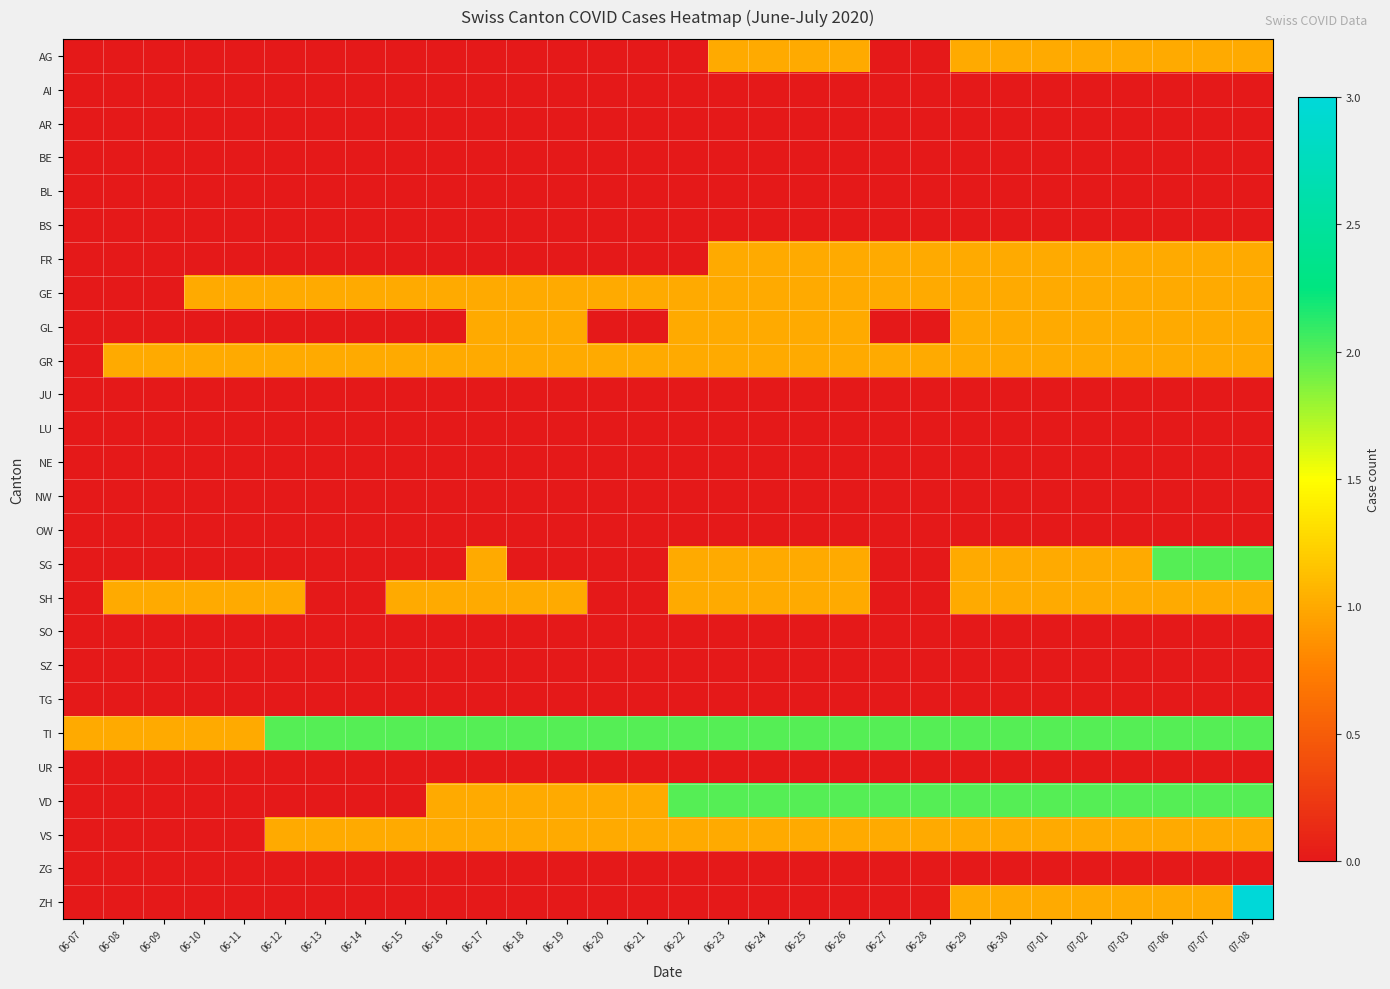

Reading left to right, extract all data points from this chart.

AG: 06-07=0	06-08=0	06-09=0	06-10=0	06-11=0	06-12=0	06-13=0	06-14=0	06-15=0	06-16=0	06-17=0	06-18=0	06-19=0	06-20=0	06-21=0	06-22=0	06-23=1	06-24=1	06-25=1	06-26=1	06-27=0	06-28=0	06-29=1	06-30=1	07-01=1	07-02=1	07-03=1	07-06=1	07-07=1	07-08=1
AI: 06-07=0	06-08=0	06-09=0	06-10=0	06-11=0	06-12=0	06-13=0	06-14=0	06-15=0	06-16=0	06-17=0	06-18=0	06-19=0	06-20=0	06-21=0	06-22=0	06-23=0	06-24=0	06-25=0	06-26=0	06-27=0	06-28=0	06-29=0	06-30=0	07-01=0	07-02=0	07-03=0	07-06=0	07-07=0	07-08=0
AR: 06-07=0	06-08=0	06-09=0	06-10=0	06-11=0	06-12=0	06-13=0	06-14=0	06-15=0	06-16=0	06-17=0	06-18=0	06-19=0	06-20=0	06-21=0	06-22=0	06-23=0	06-24=0	06-25=0	06-26=0	06-27=0	06-28=0	06-29=0	06-30=0	07-01=0	07-02=0	07-03=0	07-06=0	07-07=0	07-08=0
BE: 06-07=0	06-08=0	06-09=0	06-10=0	06-11=0	06-12=0	06-13=0	06-14=0	06-15=0	06-16=0	06-17=0	06-18=0	06-19=0	06-20=0	06-21=0	06-22=0	06-23=0	06-24=0	06-25=0	06-26=0	06-27=0	06-28=0	06-29=0	06-30=0	07-01=0	07-02=0	07-03=0	07-06=0	07-07=0	07-08=0
BL: 06-07=0	06-08=0	06-09=0	06-10=0	06-11=0	06-12=0	06-13=0	06-14=0	06-15=0	06-16=0	06-17=0	06-18=0	06-19=0	06-20=0	06-21=0	06-22=0	06-23=0	06-24=0	06-25=0	06-26=0	06-27=0	06-28=0	06-29=0	06-30=0	07-01=0	07-02=0	07-03=0	07-06=0	07-07=0	07-08=0
BS: 06-07=0	06-08=0	06-09=0	06-10=0	06-11=0	06-12=0	06-13=0	06-14=0	06-15=0	06-16=0	06-17=0	06-18=0	06-19=0	06-20=0	06-21=0	06-22=0	06-23=0	06-24=0	06-25=0	06-26=0	06-27=0	06-28=0	06-29=0	06-30=0	07-01=0	07-02=0	07-03=0	07-06=0	07-07=0	07-08=0
FR: 06-07=0	06-08=0	06-09=0	06-10=0	06-11=0	06-12=0	06-13=0	06-14=0	06-15=0	06-16=0	06-17=0	06-18=0	06-19=0	06-20=0	06-21=0	06-22=0	06-23=1	06-24=1	06-25=1	06-26=1	06-27=1	06-28=1	06-29=1	06-30=1	07-01=1	07-02=1	07-03=1	07-06=1	07-07=1	07-08=1
GE: 06-07=0	06-08=0	06-09=0	06-10=1	06-11=1	06-12=1	06-13=1	06-14=1	06-15=1	06-16=1	06-17=1	06-18=1	06-19=1	06-20=1	06-21=1	06-22=1	06-23=1	06-24=1	06-25=1	06-26=1	06-27=1	06-28=1	06-29=1	06-30=1	07-01=1	07-02=1	07-03=1	07-06=1	07-07=1	07-08=1
GL: 06-07=0	06-08=0	06-09=0	06-10=0	06-11=0	06-12=0	06-13=0	06-14=0	06-15=0	06-16=0	06-17=1	06-18=1	06-19=1	06-20=0	06-21=0	06-22=1	06-23=1	06-24=1	06-25=1	06-26=1	06-27=0	06-28=0	06-29=1	06-30=1	07-01=1	07-02=1	07-03=1	07-06=1	07-07=1	07-08=1
GR: 06-07=0	06-08=1	06-09=1	06-10=1	06-11=1	06-12=1	06-13=1	06-14=1	06-15=1	06-16=1	06-17=1	06-18=1	06-19=1	06-20=1	06-21=1	06-22=1	06-23=1	06-24=1	06-25=1	06-26=1	06-27=1	06-28=1	06-29=1	06-30=1	07-01=1	07-02=1	07-03=1	07-06=1	07-07=1	07-08=1
JU: 06-07=0	06-08=0	06-09=0	06-10=0	06-11=0	06-12=0	06-13=0	06-14=0	06-15=0	06-16=0	06-17=0	06-18=0	06-19=0	06-20=0	06-21=0	06-22=0	06-23=0	06-24=0	06-25=0	06-26=0	06-27=0	06-28=0	06-29=0	06-30=0	07-01=0	07-02=0	07-03=0	07-06=0	07-07=0	07-08=0
LU: 06-07=0	06-08=0	06-09=0	06-10=0	06-11=0	06-12=0	06-13=0	06-14=0	06-15=0	06-16=0	06-17=0	06-18=0	06-19=0	06-20=0	06-21=0	06-22=0	06-23=0	06-24=0	06-25=0	06-26=0	06-27=0	06-28=0	06-29=0	06-30=0	07-01=0	07-02=0	07-03=0	07-06=0	07-07=0	07-08=0
NE: 06-07=0	06-08=0	06-09=0	06-10=0	06-11=0	06-12=0	06-13=0	06-14=0	06-15=0	06-16=0	06-17=0	06-18=0	06-19=0	06-20=0	06-21=0	06-22=0	06-23=0	06-24=0	06-25=0	06-26=0	06-27=0	06-28=0	06-29=0	06-30=0	07-01=0	07-02=0	07-03=0	07-06=0	07-07=0	07-08=0
NW: 06-07=0	06-08=0	06-09=0	06-10=0	06-11=0	06-12=0	06-13=0	06-14=0	06-15=0	06-16=0	06-17=0	06-18=0	06-19=0	06-20=0	06-21=0	06-22=0	06-23=0	06-24=0	06-25=0	06-26=0	06-27=0	06-28=0	06-29=0	06-30=0	07-01=0	07-02=0	07-03=0	07-06=0	07-07=0	07-08=0
OW: 06-07=0	06-08=0	06-09=0	06-10=0	06-11=0	06-12=0	06-13=0	06-14=0	06-15=0	06-16=0	06-17=0	06-18=0	06-19=0	06-20=0	06-21=0	06-22=0	06-23=0	06-24=0	06-25=0	06-26=0	06-27=0	06-28=0	06-29=0	06-30=0	07-01=0	07-02=0	07-03=0	07-06=0	07-07=0	07-08=0
SG: 06-07=0	06-08=0	06-09=0	06-10=0	06-11=0	06-12=0	06-13=0	06-14=0	06-15=0	06-16=0	06-17=1	06-18=0	06-19=0	06-20=0	06-21=0	06-22=1	06-23=1	06-24=1	06-25=1	06-26=1	06-27=0	06-28=0	06-29=1	06-30=1	07-01=1	07-02=1	07-03=1	07-06=2	07-07=2	07-08=2
SH: 06-07=0	06-08=1	06-09=1	06-10=1	06-11=1	06-12=1	06-13=0	06-14=0	06-15=1	06-16=1	06-17=1	06-18=1	06-19=1	06-20=0	06-21=0	06-22=1	06-23=1	06-24=1	06-25=1	06-26=1	06-27=0	06-28=0	06-29=1	06-30=1	07-01=1	07-02=1	07-03=1	07-06=1	07-07=1	07-08=1
SO: 06-07=0	06-08=0	06-09=0	06-10=0	06-11=0	06-12=0	06-13=0	06-14=0	06-15=0	06-16=0	06-17=0	06-18=0	06-19=0	06-20=0	06-21=0	06-22=0	06-23=0	06-24=0	06-25=0	06-26=0	06-27=0	06-28=0	06-29=0	06-30=0	07-01=0	07-02=0	07-03=0	07-06=0	07-07=0	07-08=0
SZ: 06-07=0	06-08=0	06-09=0	06-10=0	06-11=0	06-12=0	06-13=0	06-14=0	06-15=0	06-16=0	06-17=0	06-18=0	06-19=0	06-20=0	06-21=0	06-22=0	06-23=0	06-24=0	06-25=0	06-26=0	06-27=0	06-28=0	06-29=0	06-30=0	07-01=0	07-02=0	07-03=0	07-06=0	07-07=0	07-08=0
TG: 06-07=0	06-08=0	06-09=0	06-10=0	06-11=0	06-12=0	06-13=0	06-14=0	06-15=0	06-16=0	06-17=0	06-18=0	06-19=0	06-20=0	06-21=0	06-22=0	06-23=0	06-24=0	06-25=0	06-26=0	06-27=0	06-28=0	06-29=0	06-30=0	07-01=0	07-02=0	07-03=0	07-06=0	07-07=0	07-08=0
TI: 06-07=1	06-08=1	06-09=1	06-10=1	06-11=1	06-12=2	06-13=2	06-14=2	06-15=2	06-16=2	06-17=2	06-18=2	06-19=2	06-20=2	06-21=2	06-22=2	06-23=2	06-24=2	06-25=2	06-26=2	06-27=2	06-28=2	06-29=2	06-30=2	07-01=2	07-02=2	07-03=2	07-06=2	07-07=2	07-08=2
UR: 06-07=0	06-08=0	06-09=0	06-10=0	06-11=0	06-12=0	06-13=0	06-14=0	06-15=0	06-16=0	06-17=0	06-18=0	06-19=0	06-20=0	06-21=0	06-22=0	06-23=0	06-24=0	06-25=0	06-26=0	06-27=0	06-28=0	06-29=0	06-30=0	07-01=0	07-02=0	07-03=0	07-06=0	07-07=0	07-08=0
VD: 06-07=0	06-08=0	06-09=0	06-10=0	06-11=0	06-12=0	06-13=0	06-14=0	06-15=0	06-16=1	06-17=1	06-18=1	06-19=1	06-20=1	06-21=1	06-22=2	06-23=2	06-24=2	06-25=2	06-26=2	06-27=2	06-28=2	06-29=2	06-30=2	07-01=2	07-02=2	07-03=2	07-06=2	07-07=2	07-08=2
VS: 06-07=0	06-08=0	06-09=0	06-10=0	06-11=0	06-12=1	06-13=1	06-14=1	06-15=1	06-16=1	06-17=1	06-18=1	06-19=1	06-20=1	06-21=1	06-22=1	06-23=1	06-24=1	06-25=1	06-26=1	06-27=1	06-28=1	06-29=1	06-30=1	07-01=1	07-02=1	07-03=1	07-06=1	07-07=1	07-08=1
ZG: 06-07=0	06-08=0	06-09=0	06-10=0	06-11=0	06-12=0	06-13=0	06-14=0	06-15=0	06-16=0	06-17=0	06-18=0	06-19=0	06-20=0	06-21=0	06-22=0	06-23=0	06-24=0	06-25=0	06-26=0	06-27=0	06-28=0	06-29=0	06-30=0	07-01=0	07-02=0	07-03=0	07-06=0	07-07=0	07-08=0
ZH: 06-07=0	06-08=0	06-09=0	06-10=0	06-11=0	06-12=0	06-13=0	06-14=0	06-15=0	06-16=0	06-17=0	06-18=0	06-19=0	06-20=0	06-21=0	06-22=0	06-23=0	06-24=0	06-25=0	06-26=0	06-27=0	06-28=0	06-29=1	06-30=1	07-01=1	07-02=1	07-03=1	07-06=1	07-07=1	07-08=3